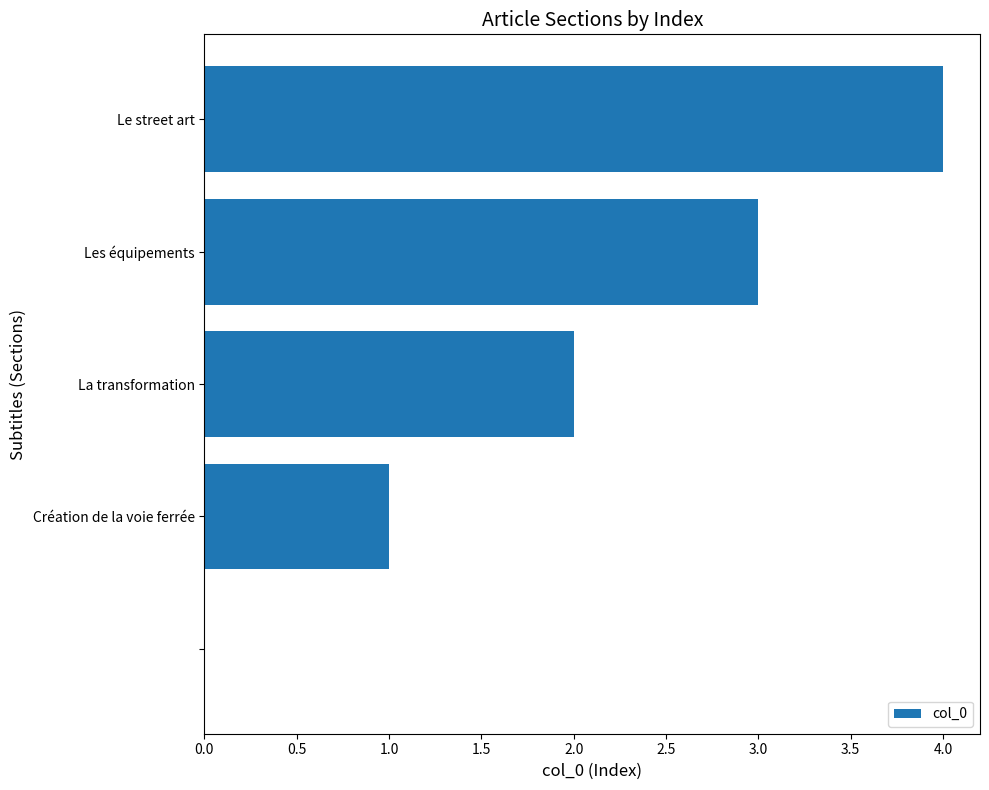

What is the sum of all values?

10